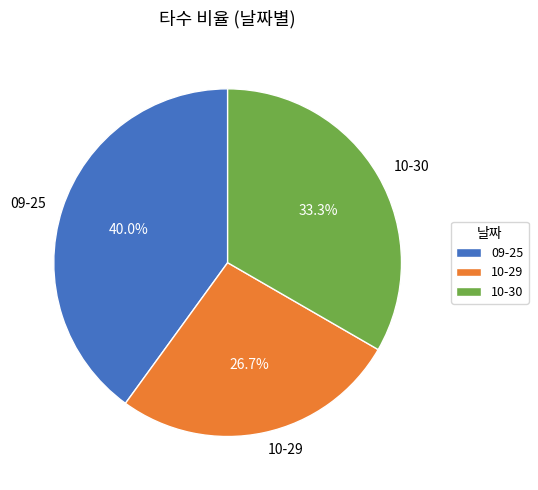

Between 10-30 and 10-29, which is larger?

10-30